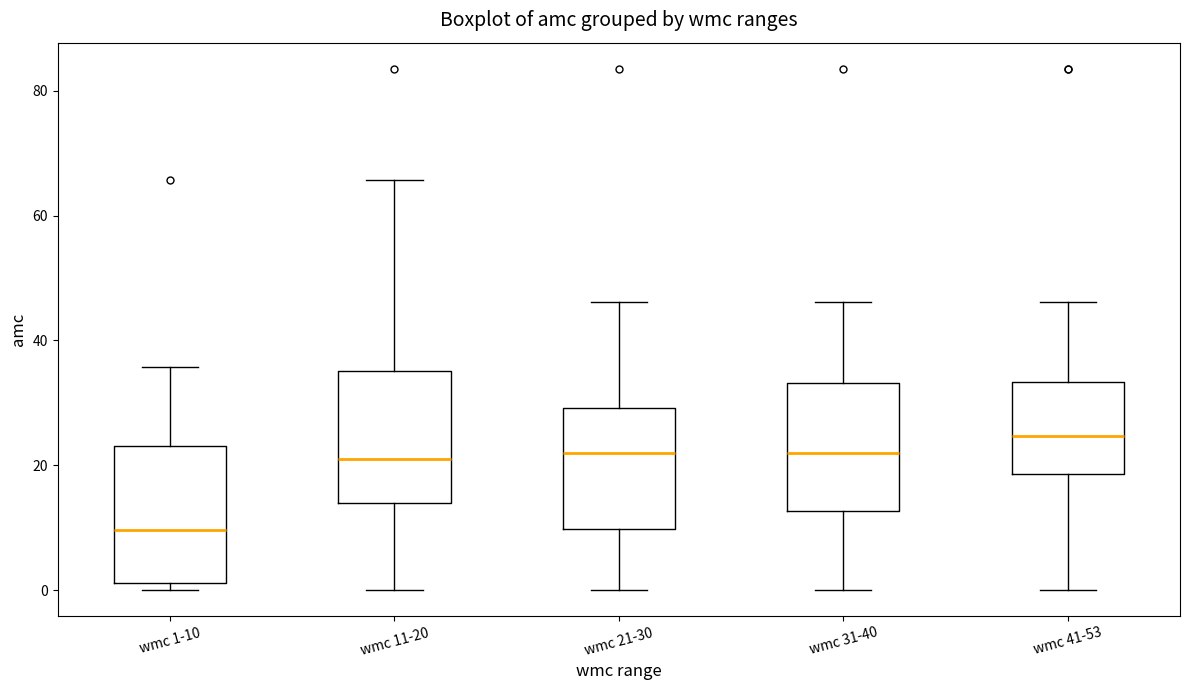

Reading left to right, read every box against the y-axis: the position of its median line, the range the box covers, and the ends of its whiskers. The values are not printed on the chart, so give them approximately, as read against the axis.

wmc 1-10: median 10, box 2 to 24, whiskers 0 to 36
wmc 11-20: median 22, box 14 to 36, whiskers 0 to 66
wmc 21-30: median 22, box 10 to 30, whiskers 0 to 46
wmc 31-40: median 22, box 12 to 34, whiskers 0 to 46
wmc 41-53: median 24, box 18 to 34, whiskers 0 to 46